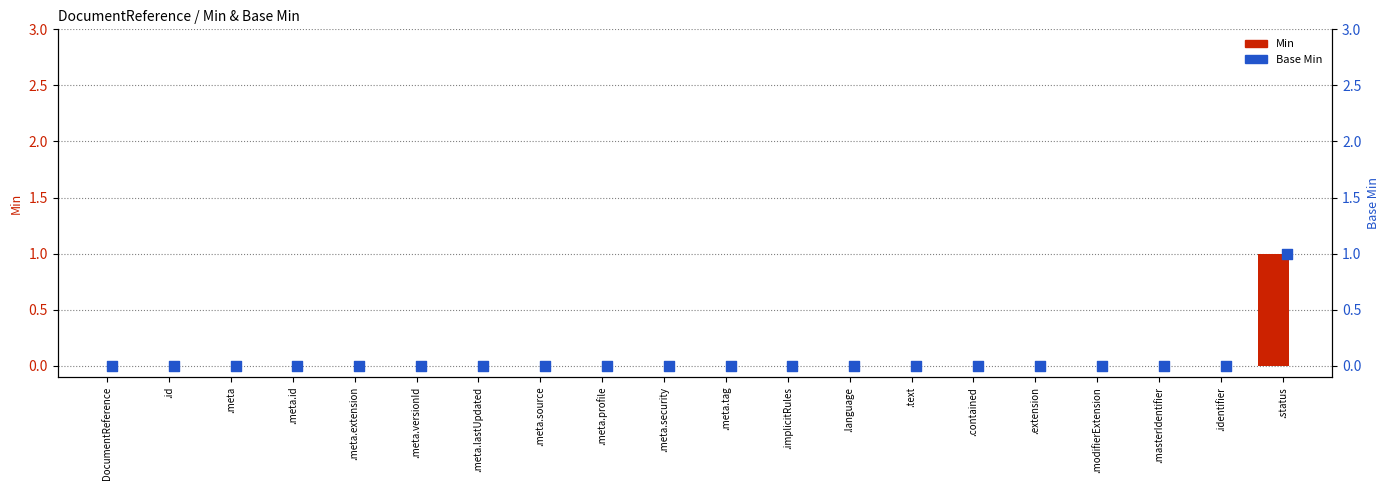

Which series has the largest Y range (max minus min)?

Min